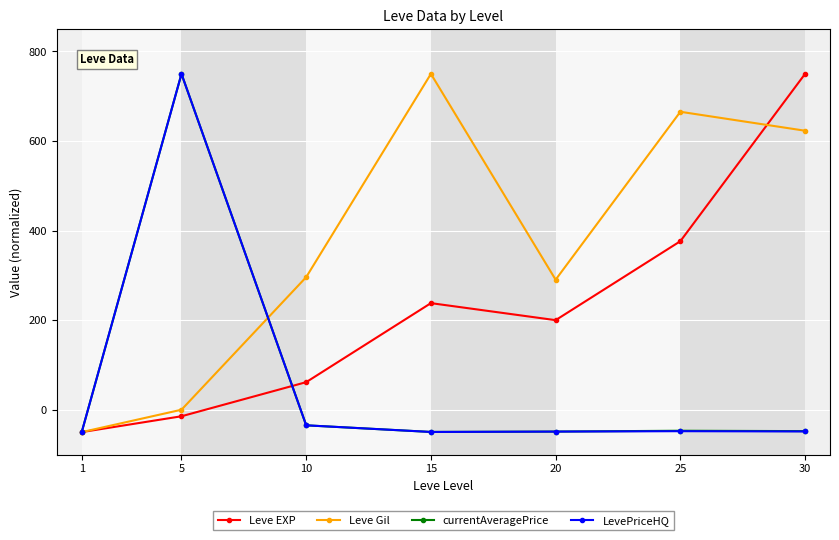

What value does the Leve EXP series have at 20?

200.0